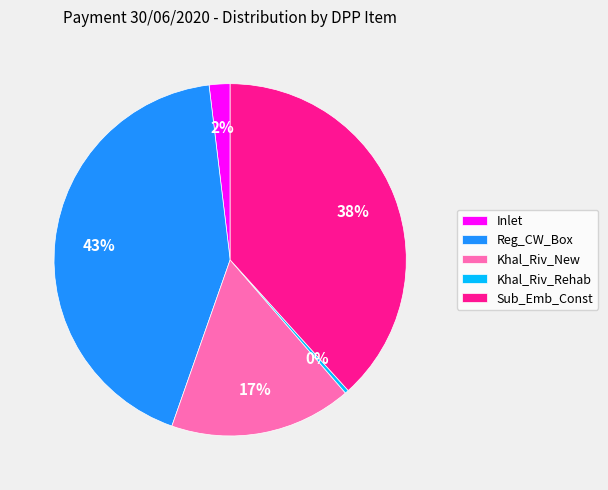

Is it true that Sub_Emb_Const is 47% of the pie?

False